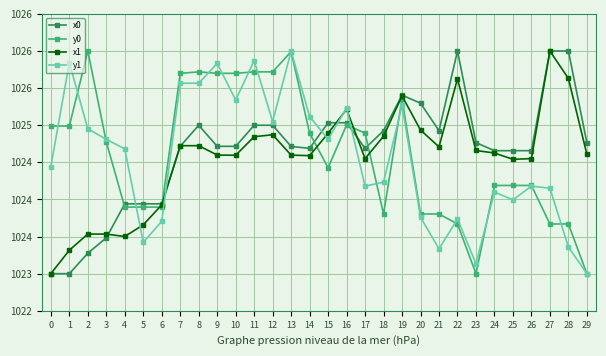

What is the minimum value for x0?

1023.0